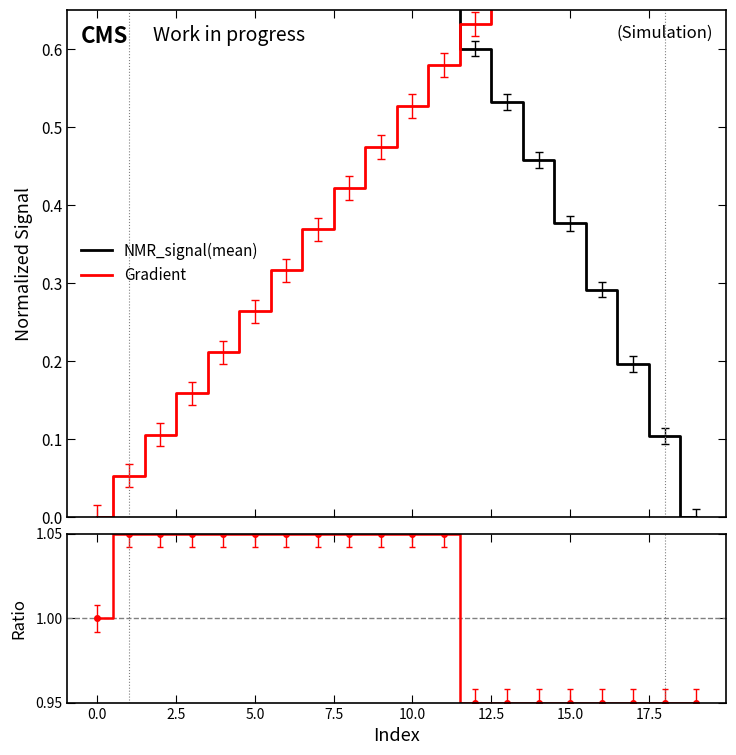

True or false: NMR_signal(mean) has more than 2 points higher than both neighbors.

False